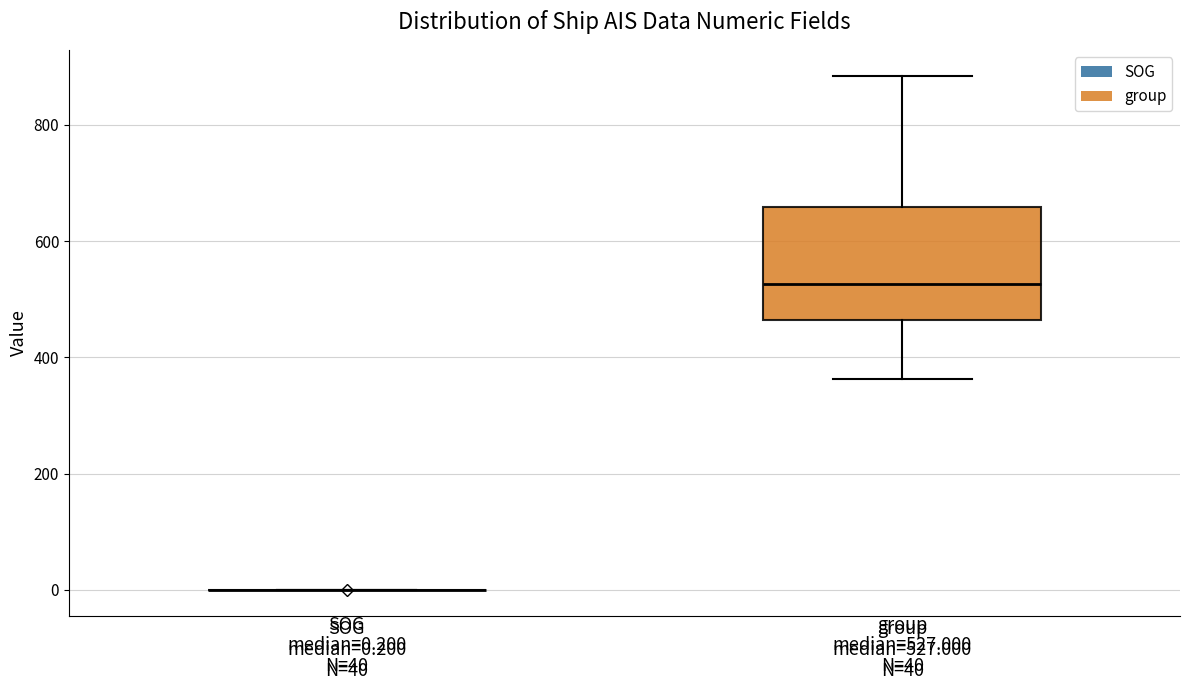

Which box is the tallest, from its lower edge to its upper edge?

group median=527.000 N=40